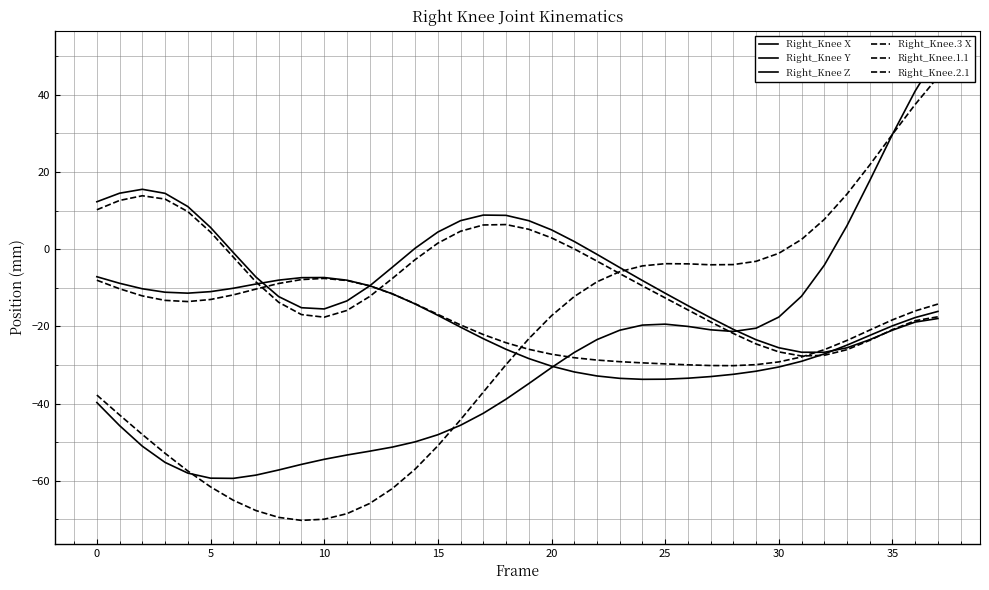

What is the smallest value displayed?

-70.3